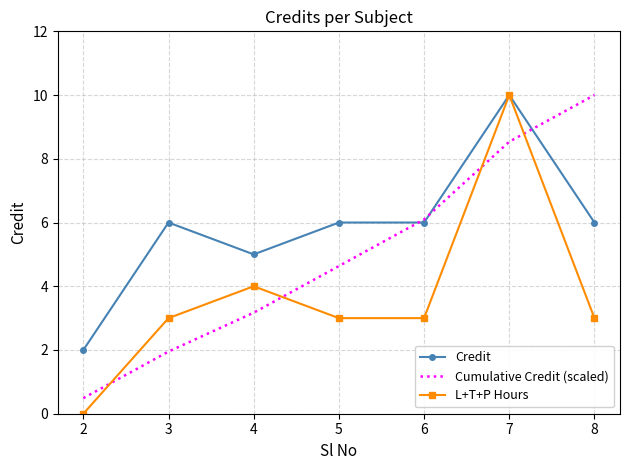

Is the value of L+T+P Hours at 4 greater than the value of Cumulative Credit (scaled) at 5?

No